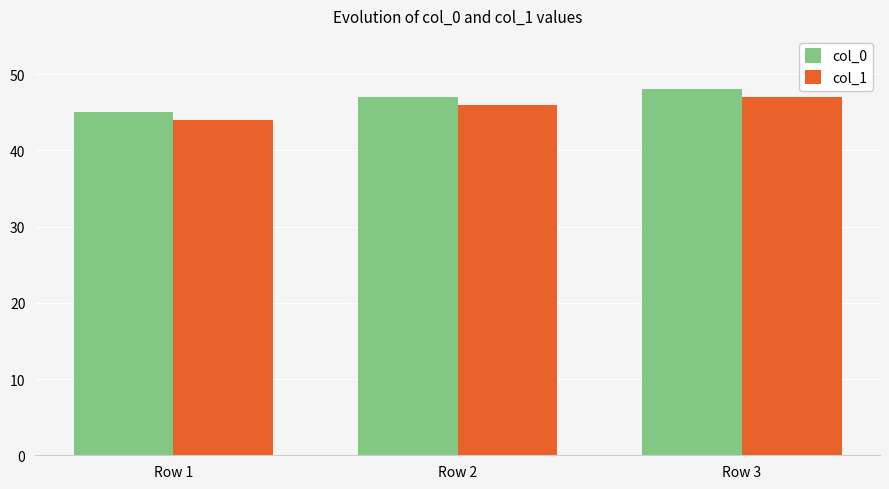

What is the approximate value of col_1 at Row 3?

47